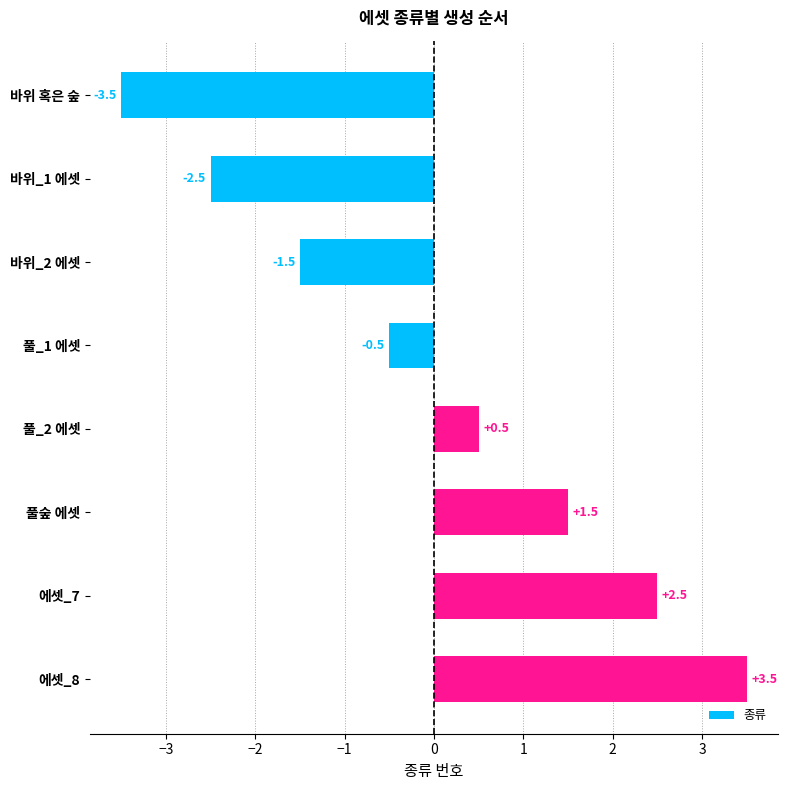

True or false: the data shows 1.0 at 풀숲 에셋.

False